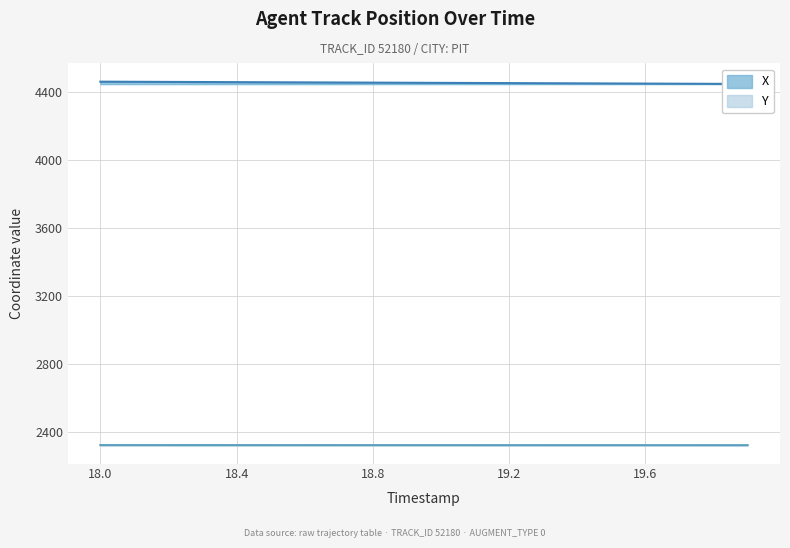

Reading left to right, list all the values displayed in this chart.

X: 18.0=4463.8	18.1=4463.1	18.2=4462.4	18.3=4461.7	18.4=4461.0	18.5=4460.3	18.6=4459.6	18.7=4458.9	18.8=4458.2	18.9=4457.5	19.0=4456.8	19.1=4456.1	19.2=4455.4	19.3=4454.6	19.4=4453.9	19.5=4453.2	19.6=4452.5	19.7=4451.8	19.8=4451.1	19.9=4450.4
Y: 18.0=2320.0	18.1=2320.0	18.2=2320.0	18.3=2320.0	18.4=2319.9	18.5=2319.9	18.6=2319.9	18.7=2319.9	18.8=2319.8	18.9=2319.8	19.0=2319.8	19.1=2319.8	19.2=2319.8	19.3=2319.7	19.4=2319.7	19.5=2319.7	19.6=2319.7	19.7=2319.7	19.8=2319.6	19.9=2319.6